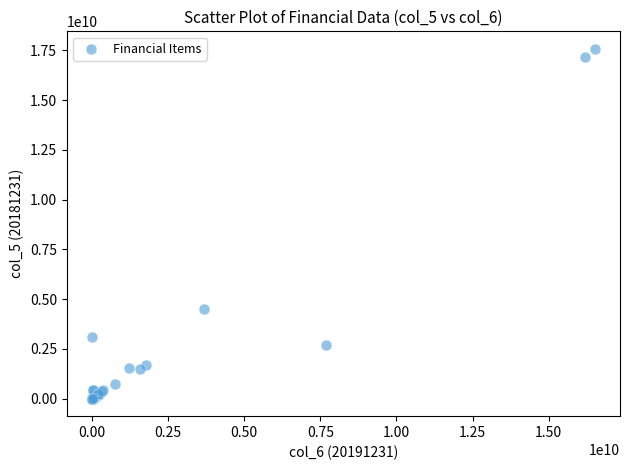

What Y value in the scatter plot is closest to 8790163362?

4481700767.7